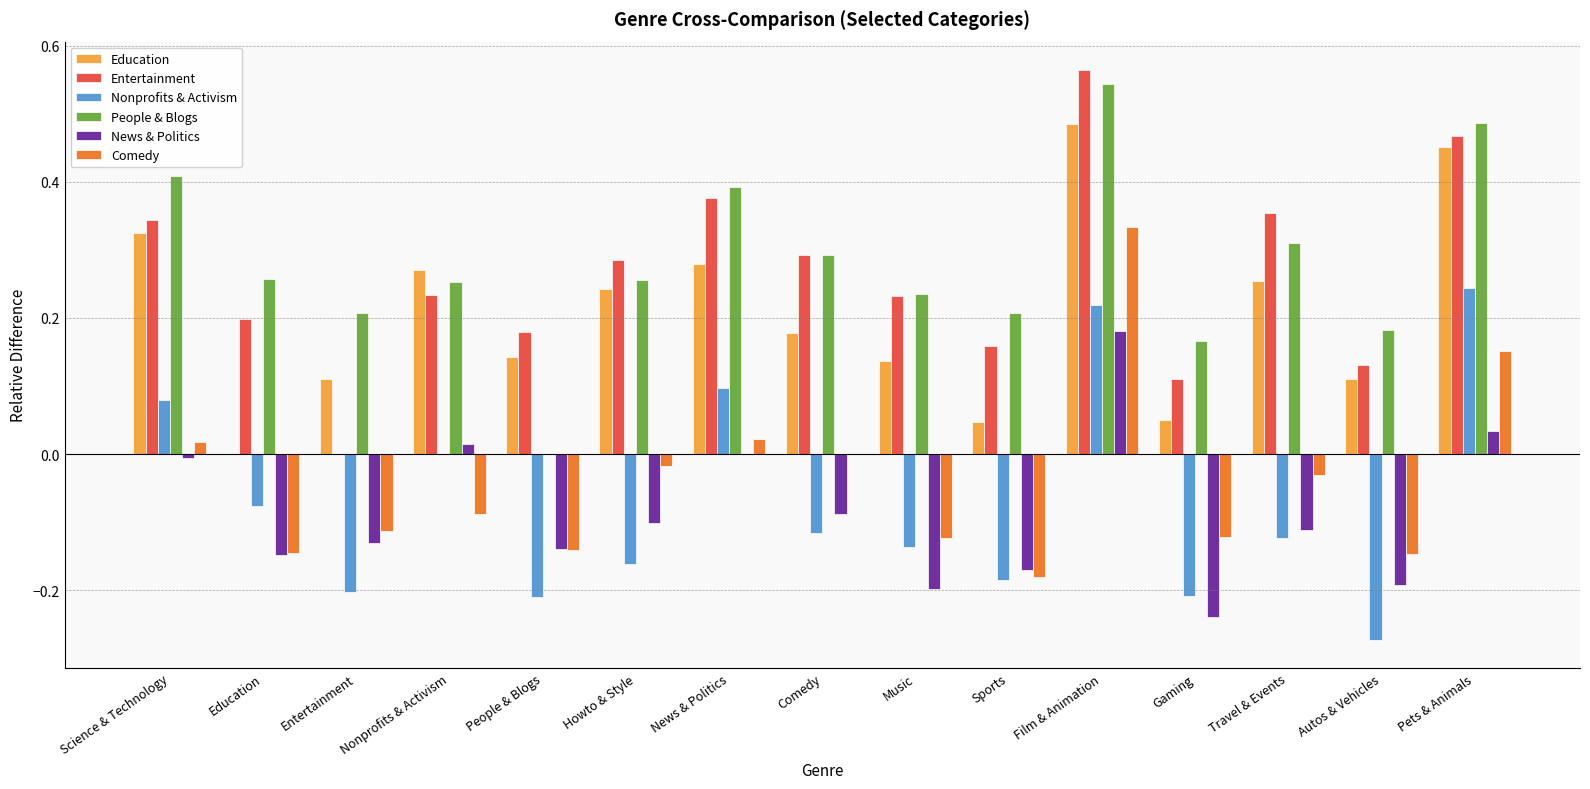

Between Science & Technology and Howto & Style, which series saw the biggest shift?

Nonprofits & Activism